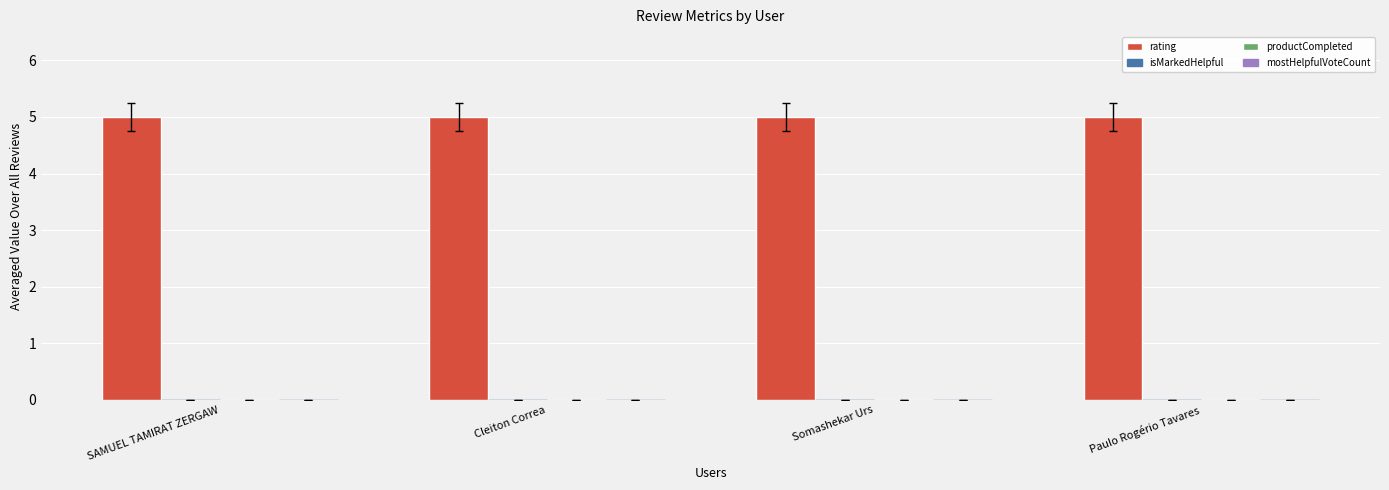

Which series changed the most between SAMUEL TAMIRAT ZERGAW and Cleiton Correa?

rating